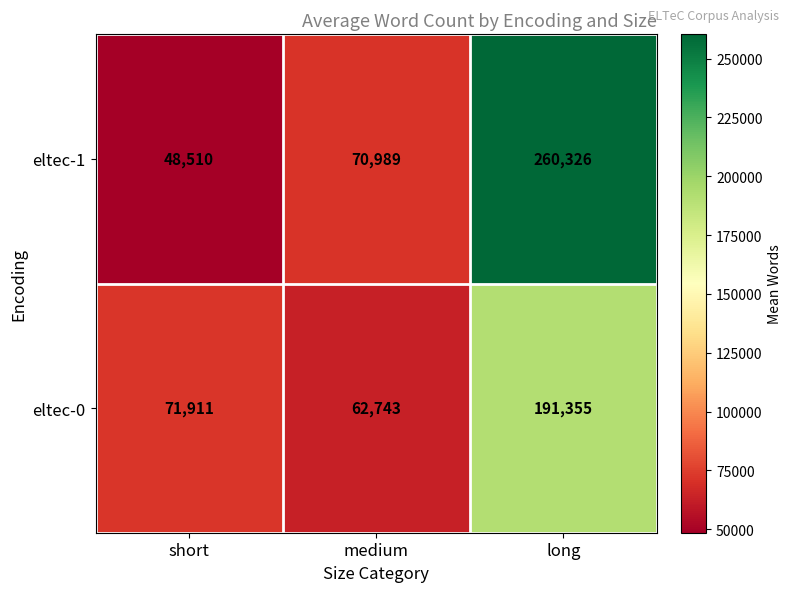

Which label corresponds to the largest value in the chart?

long